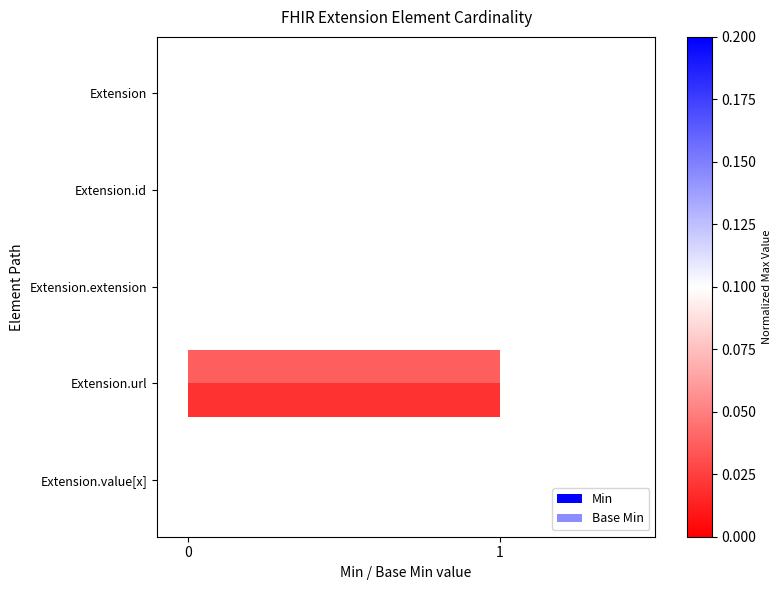

How many distinct data groups are displayed?

2